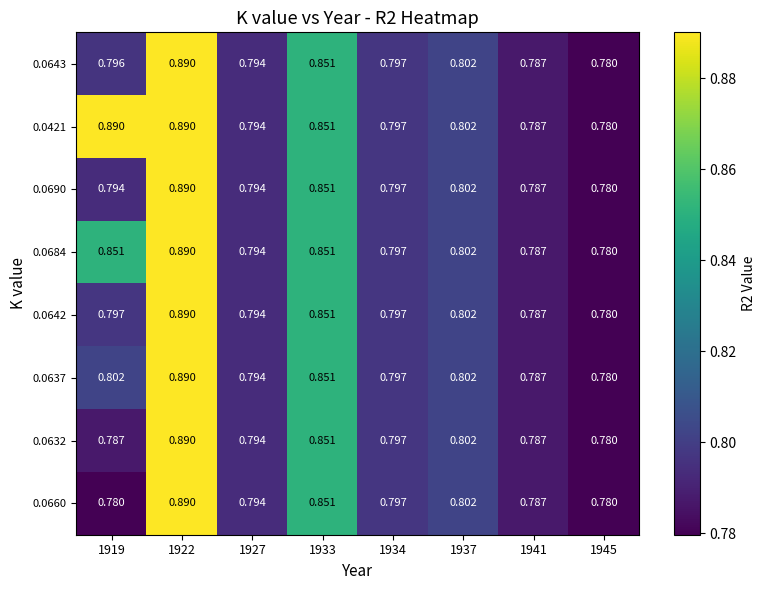

Count the number of categories in the chart.

8